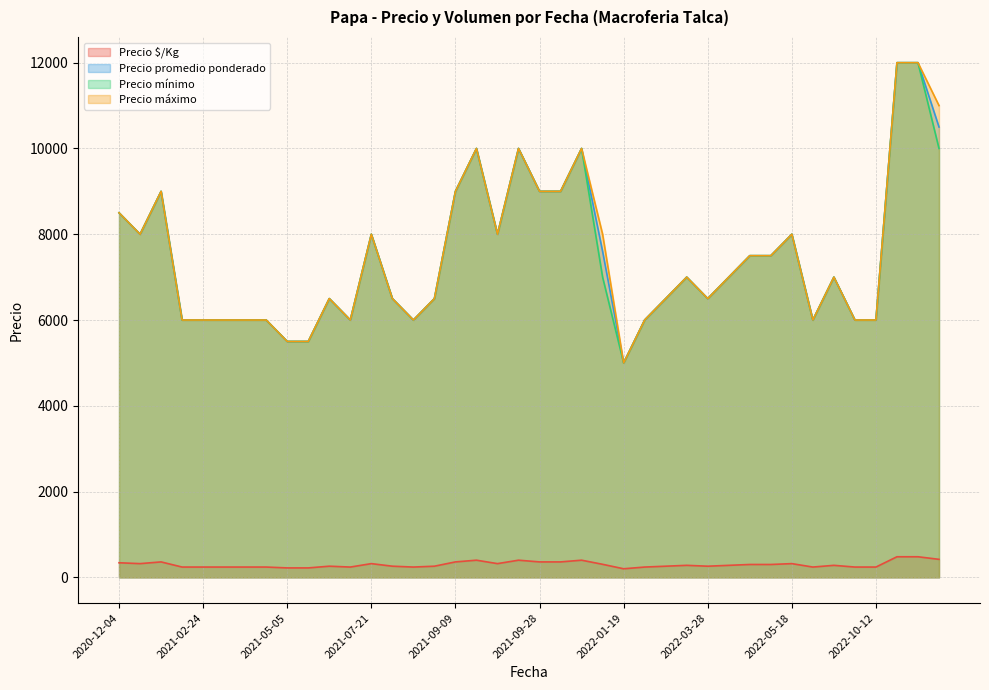

Is the value of Precio mínimo at 2022-03-28 greater than the value of Precio promedio ponderado at 2021-05-05?

Yes